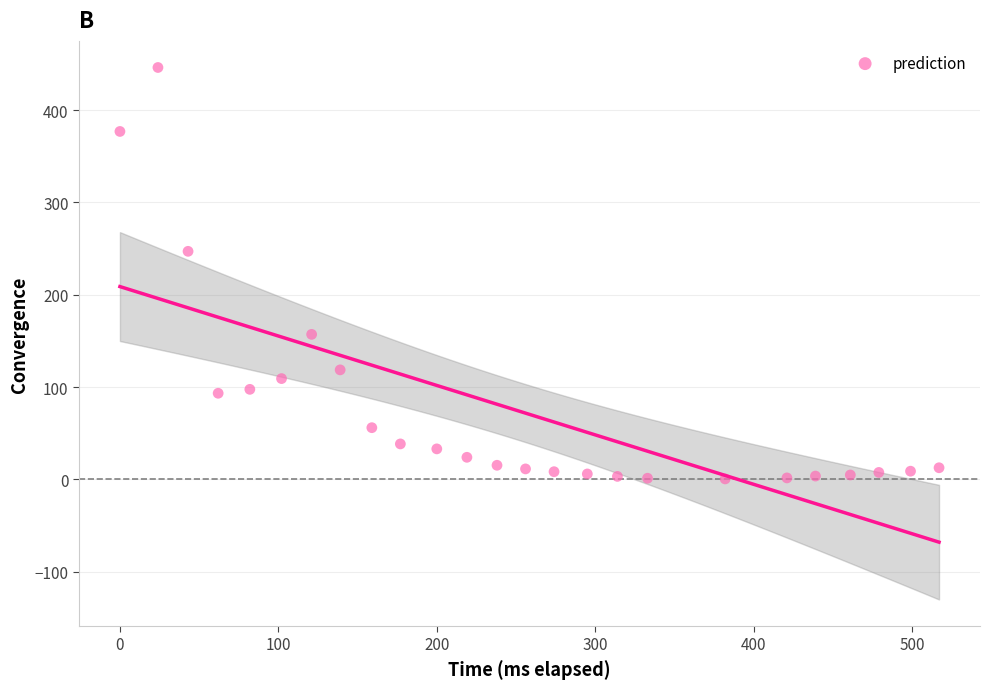

What Y value in the scatter plot is closest to 223?

247.1